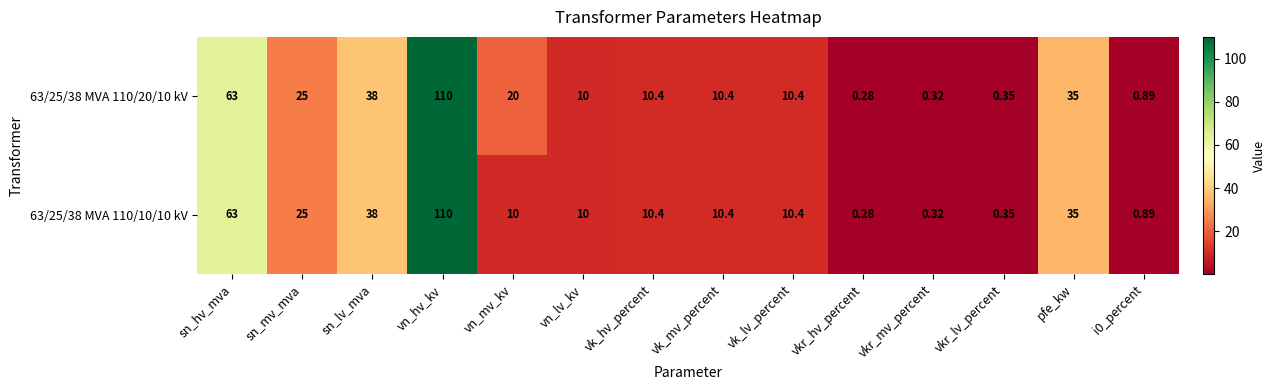

At which category is the sum across all series the highest?

vn_hv_kv